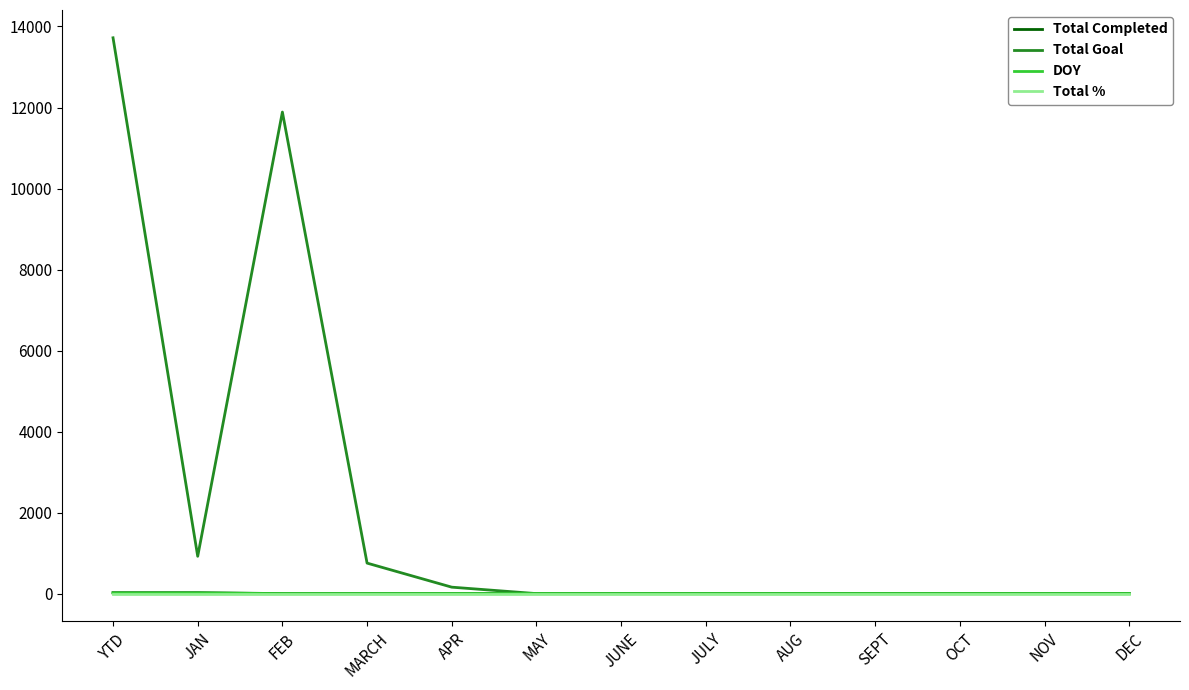

At how many categories does at least one series exceed 2375?

2